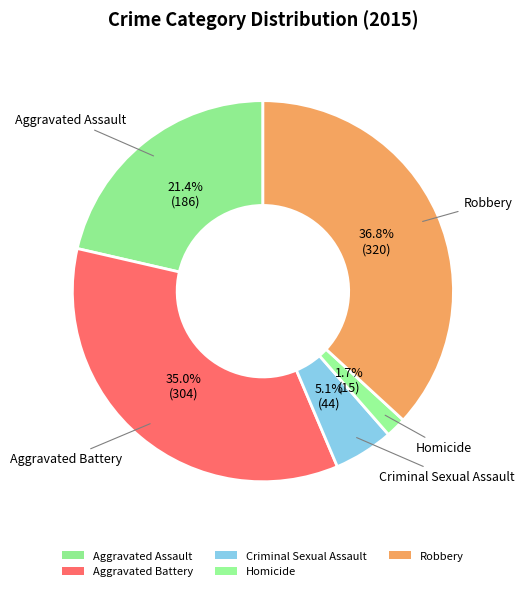

What percentage do Homicide and Aggravated Assault together represent?

23.1%